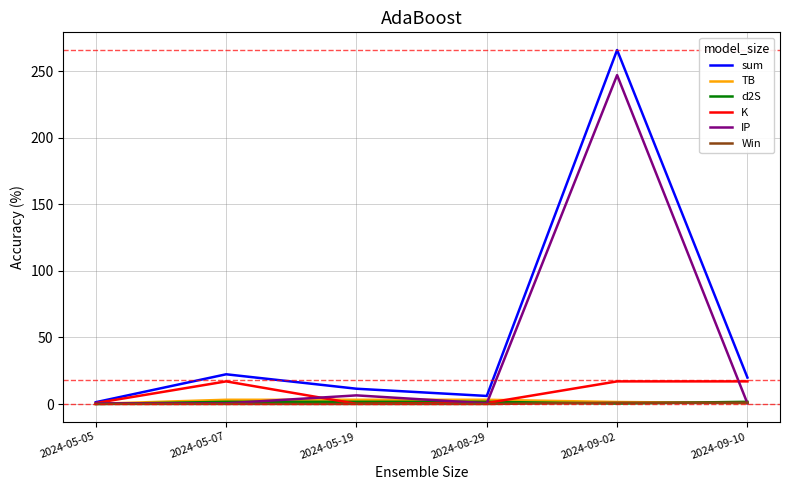

The sum series shows 19.9 at 2024-09-10. True or false?

True